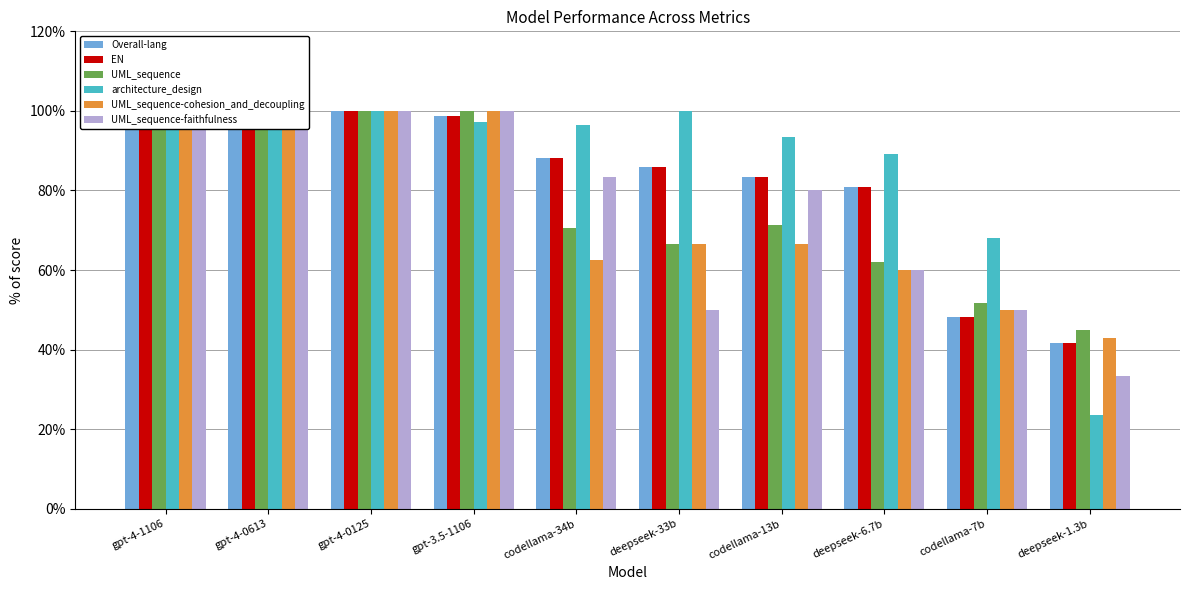

What is the difference between the second highest and second lowest values in the Overall-lang series?

51.8